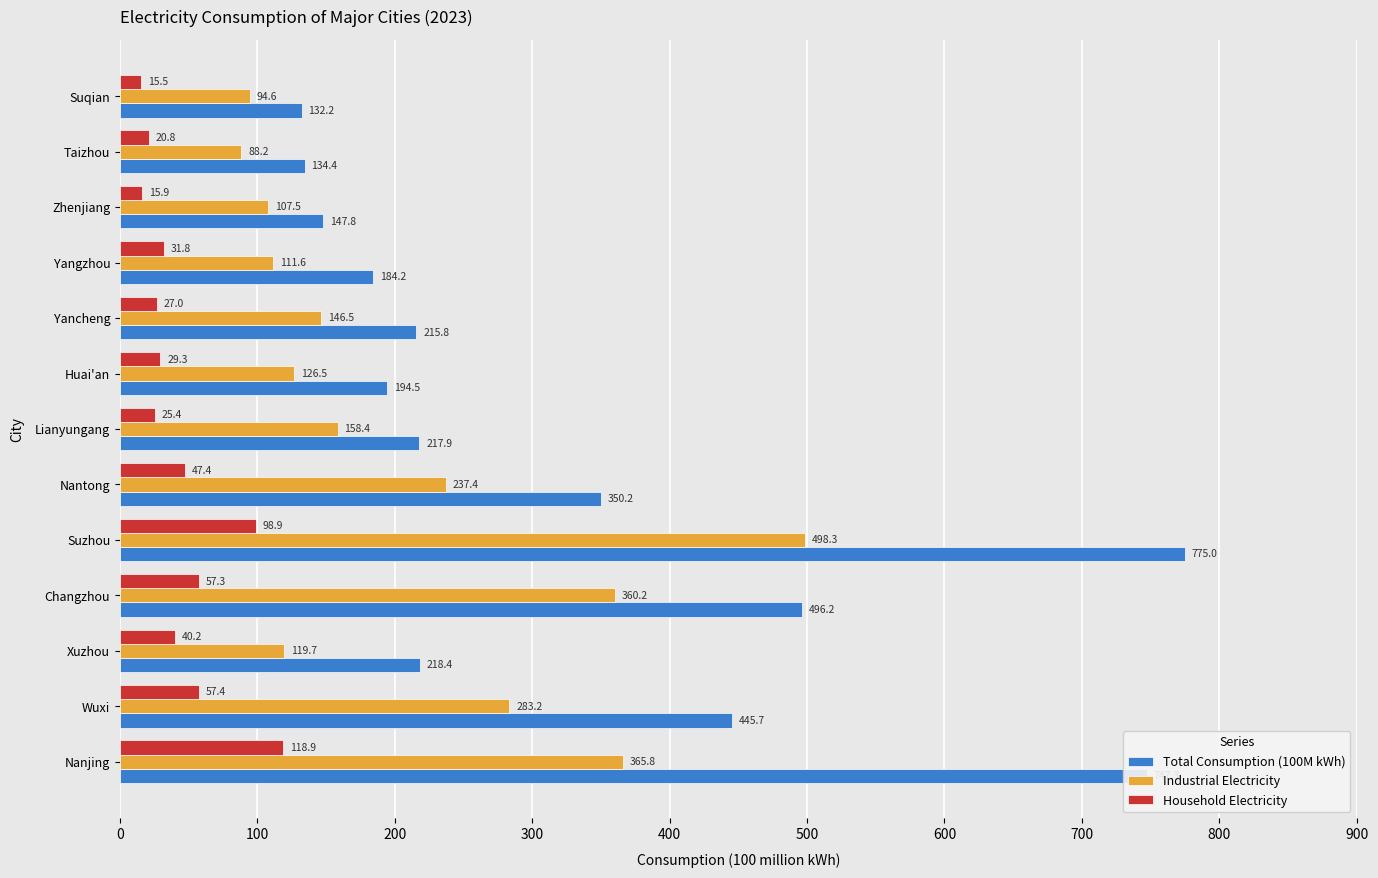

At which label is Total Consumption (100M kWh) closest to 453?

Wuxi